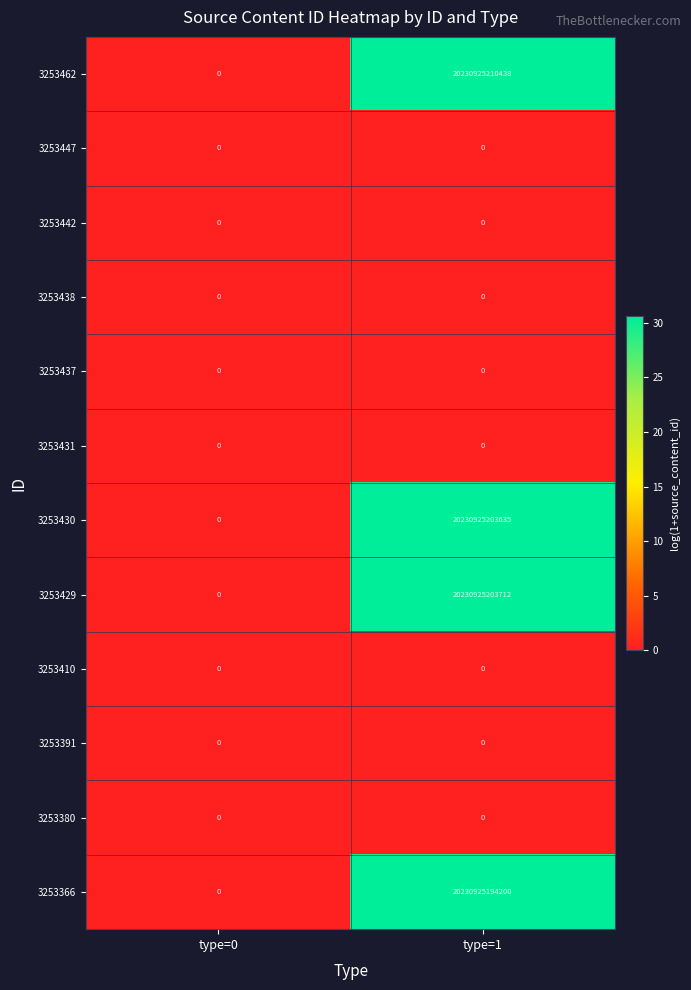

How many series are shown in this chart?

12